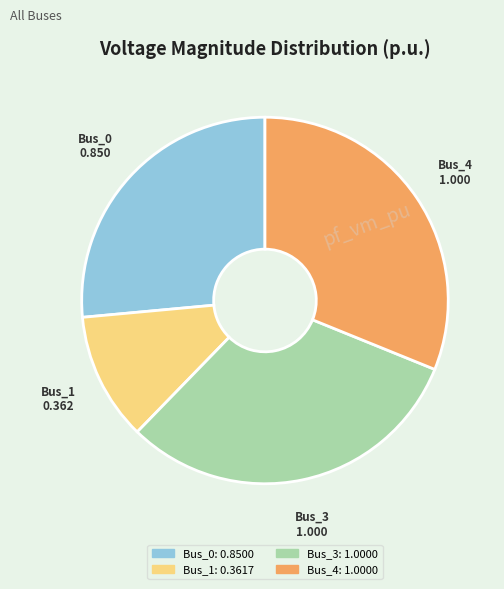

Is it true that Bus_0 is 26% of the pie?

True